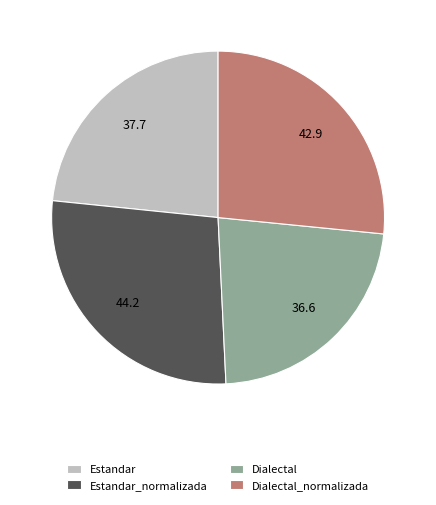

Approximately how many times larger is the value at Dialectal compared to Estandar_normalizada?

0.8